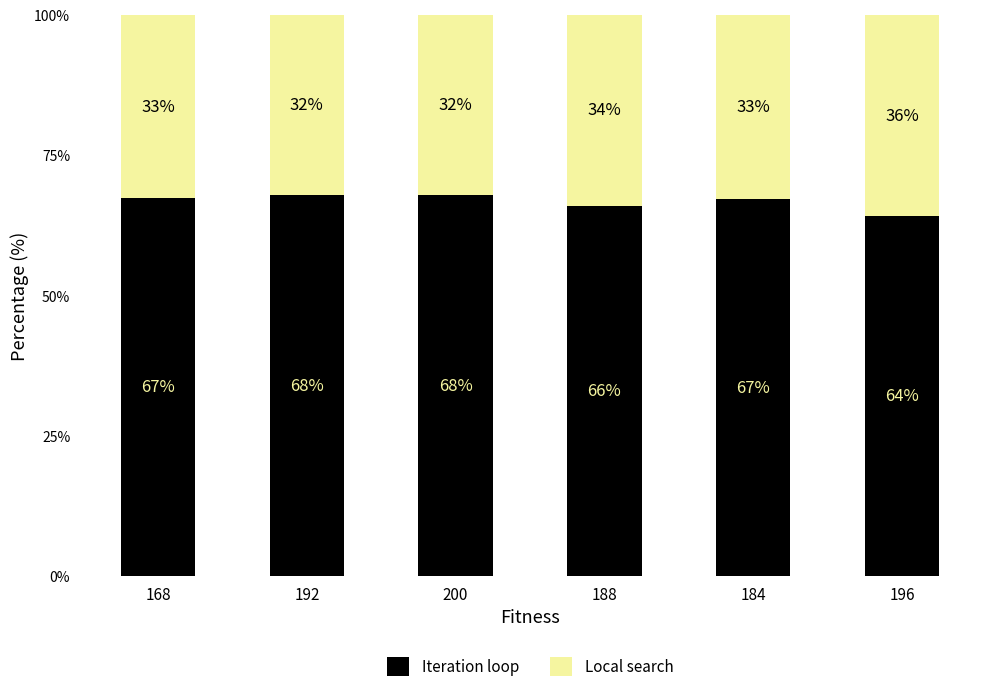

Which category has the highest value in the Iteration loop series?

192